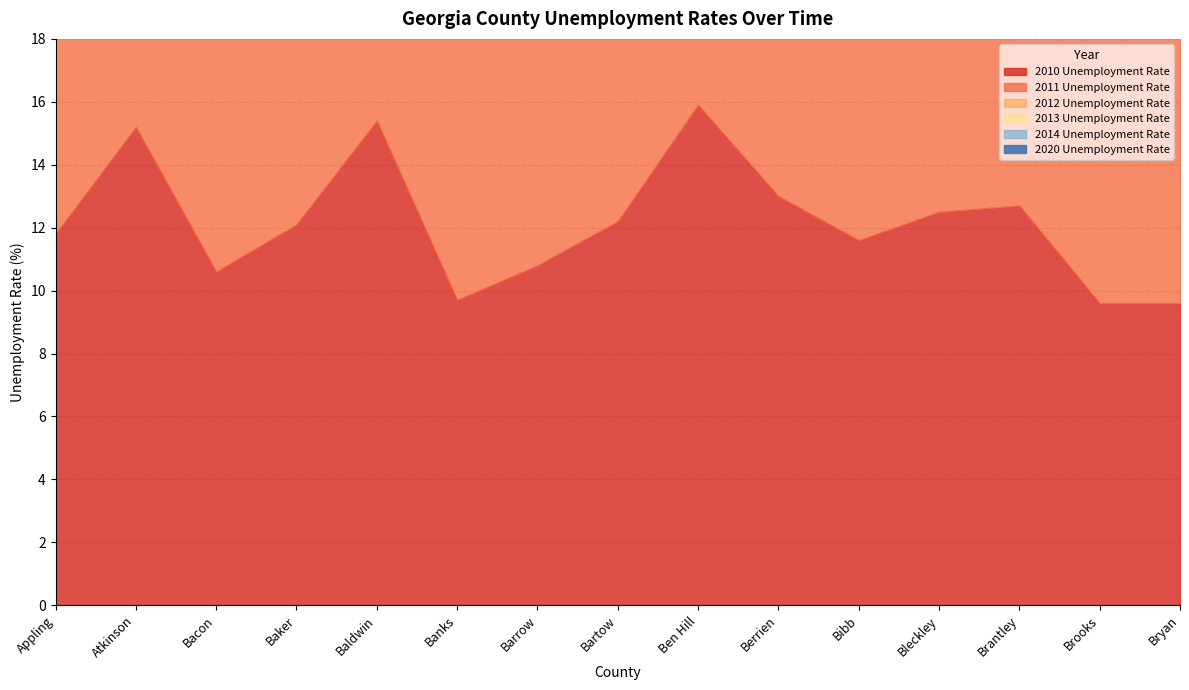

Between Banks and Brooks, which series saw the biggest shift?

2020 Unemployment Rate